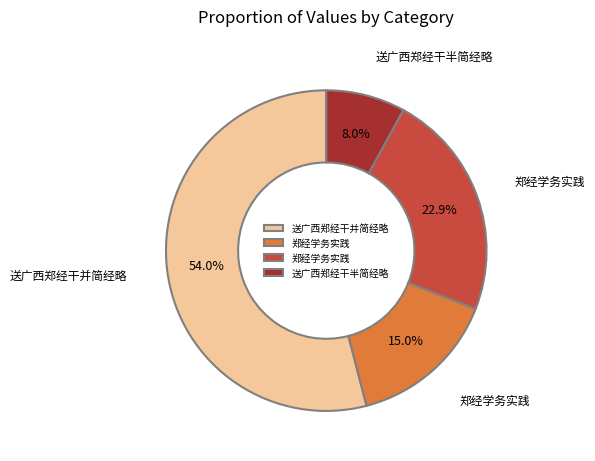

Is there a majority slice in this chart?

Yes